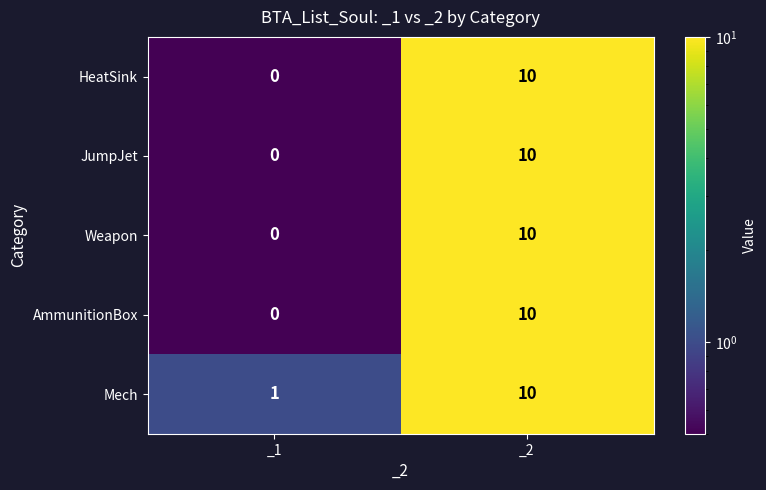

Reading left to right, what are all the values shown in this chart?

HeatSink: _1=0	_2=10
JumpJet: _1=0	_2=10
Weapon: _1=0	_2=10
AmmunitionBox: _1=0	_2=10
Mech: _1=1	_2=10